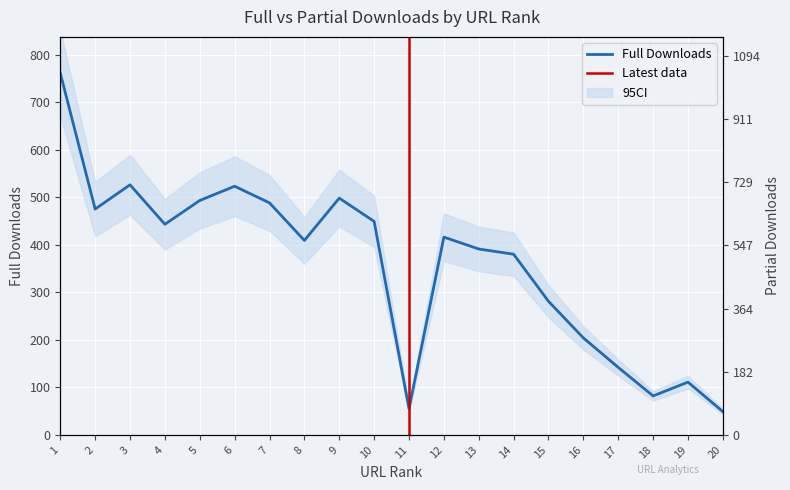

After their last crossing, which series has the higher values: Partial or Full?

Partial